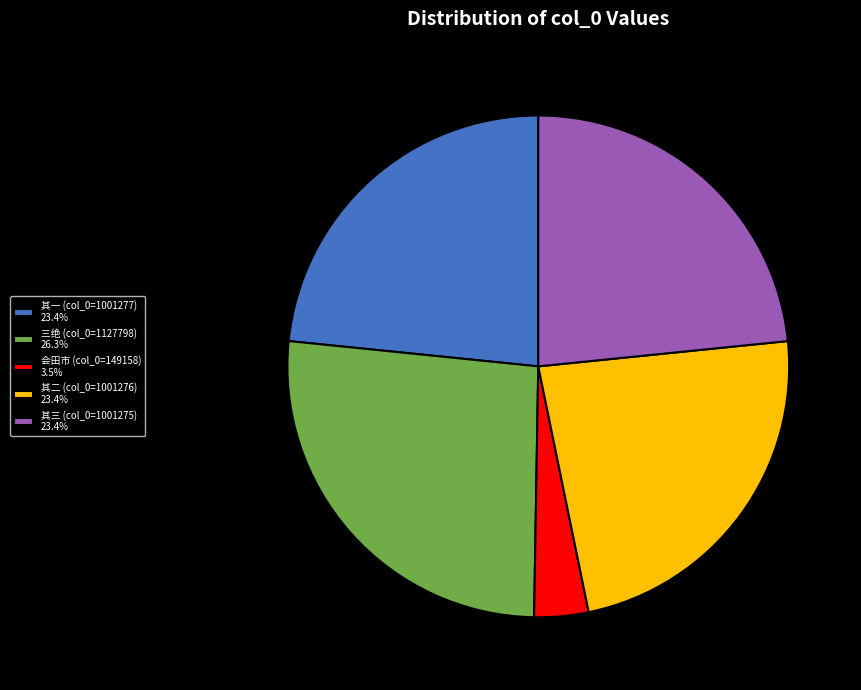

What is the ratio of the value at 其一 (col_0=1001277) 23.4% to the value at 其三 (col_0=1001275) 23.4%?

1.0